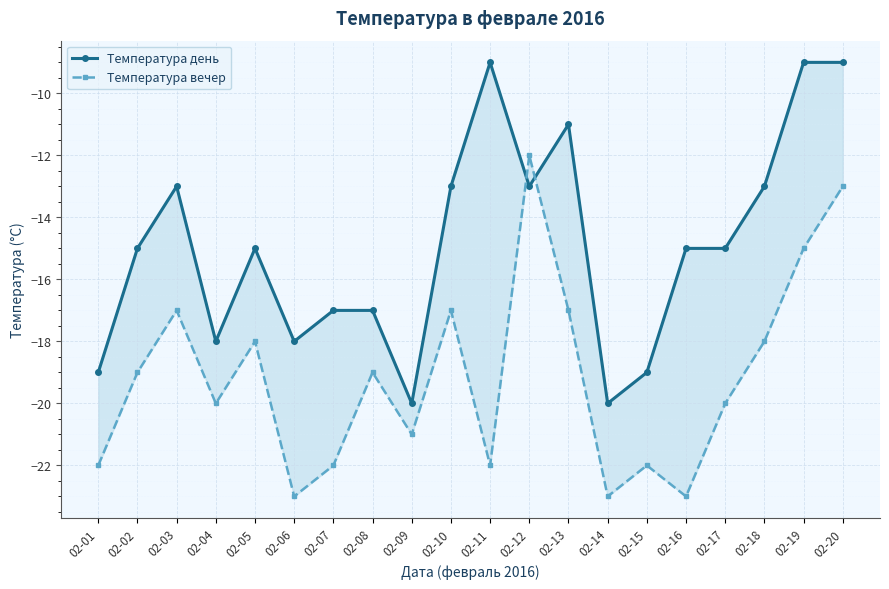

How many series are shown in this chart?

2